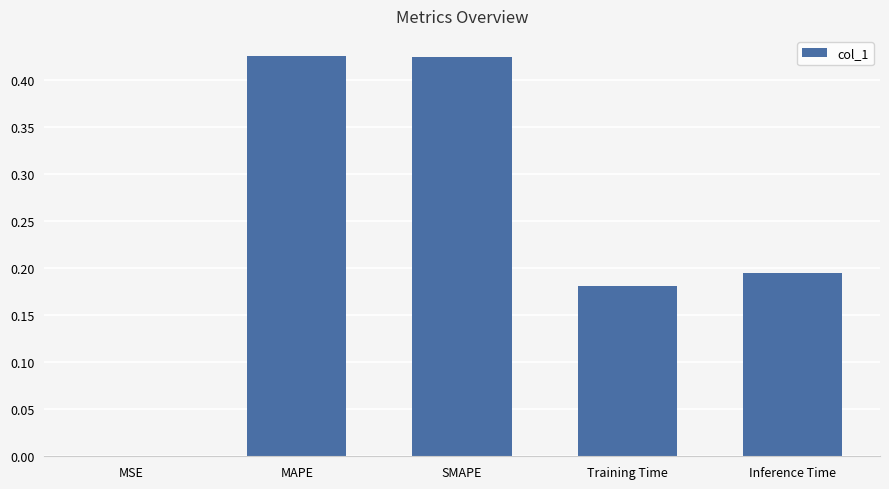

The chart shows a value of 0.3 at Training Time. True or false?

False